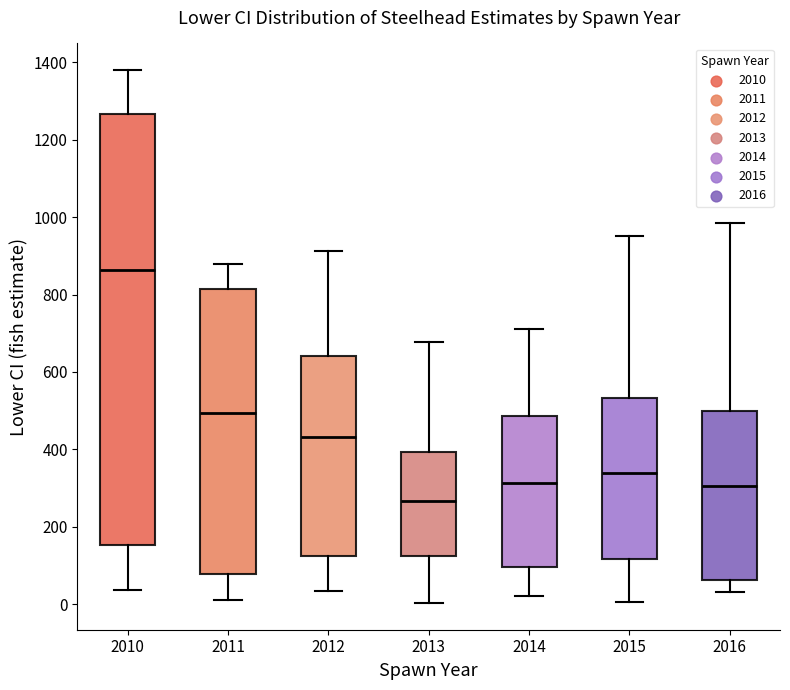

Which box has the lowest median line?

2013